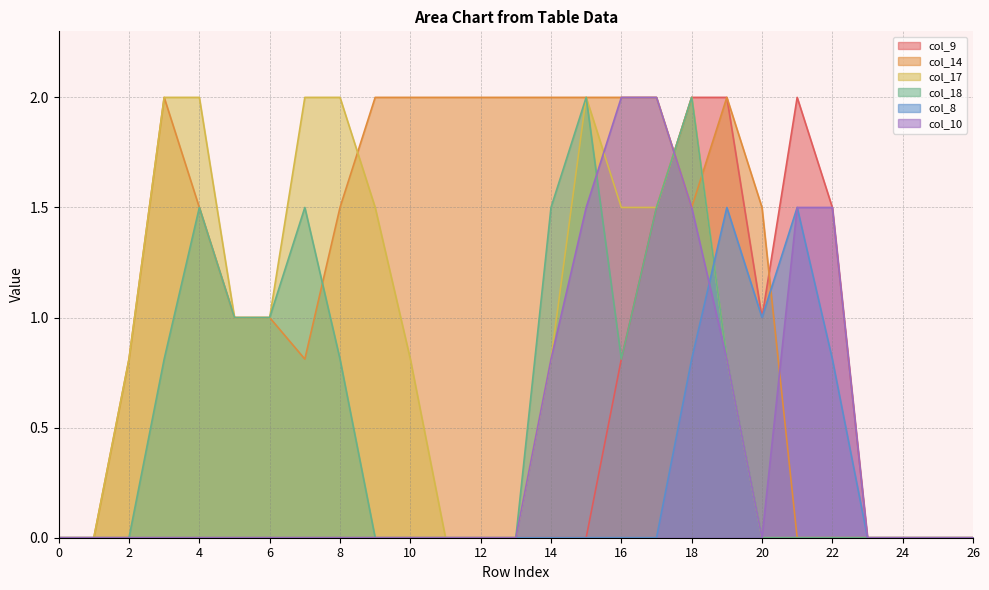

What is the greatest value displayed?

2.0